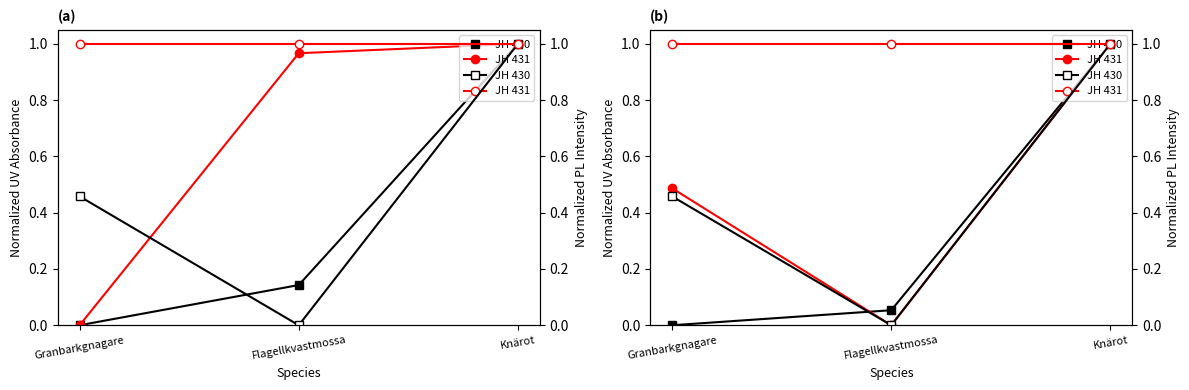

What is the sum of the Nord values at Knärot and Flagellkvastmossa?

1.0